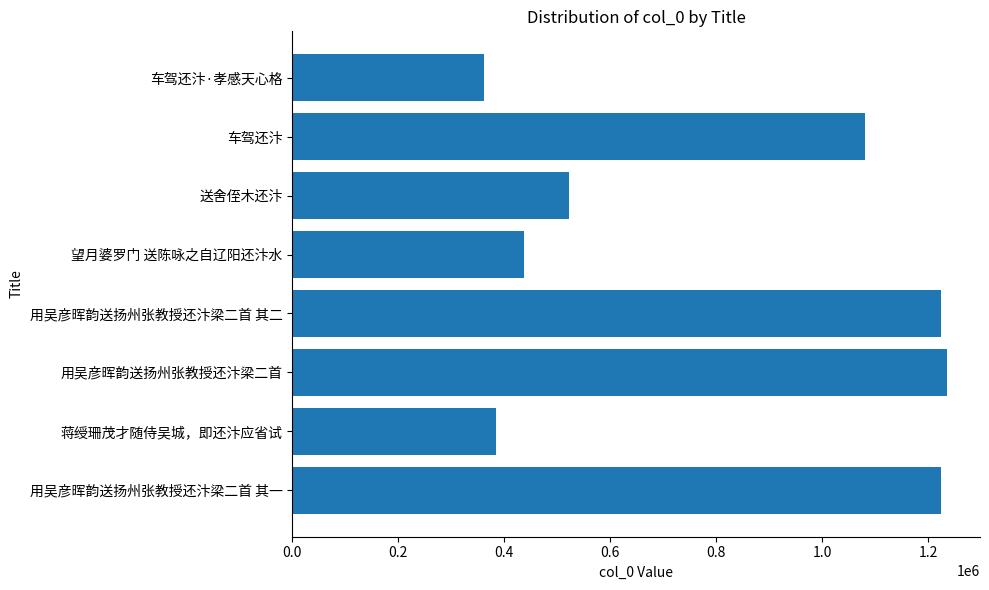

How many data points are less than 1081432?

4